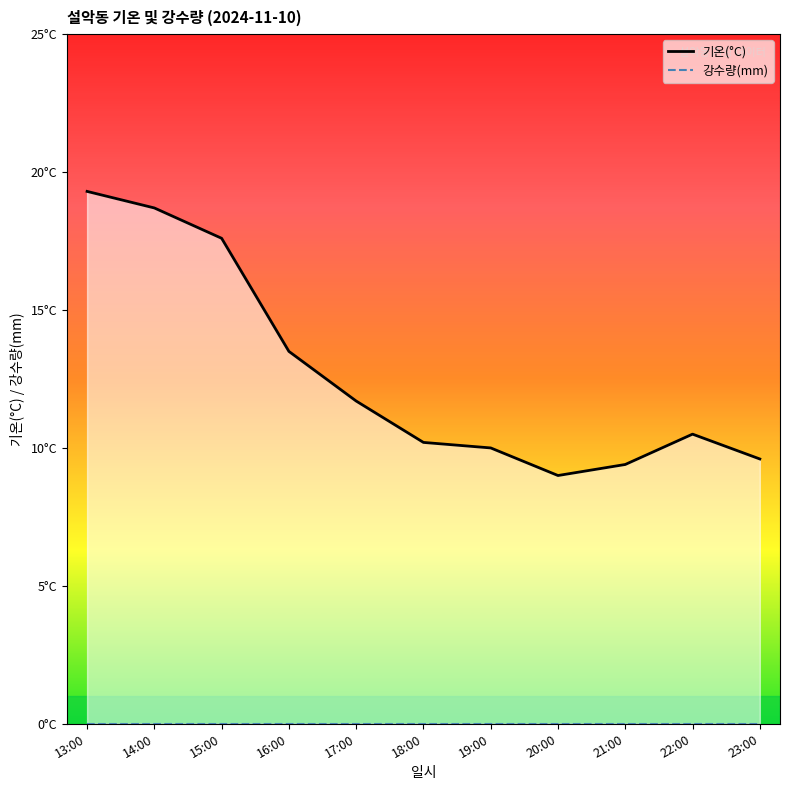

What is the sum of the 기온(°C) values at 17:00 and 23:00?

21.3